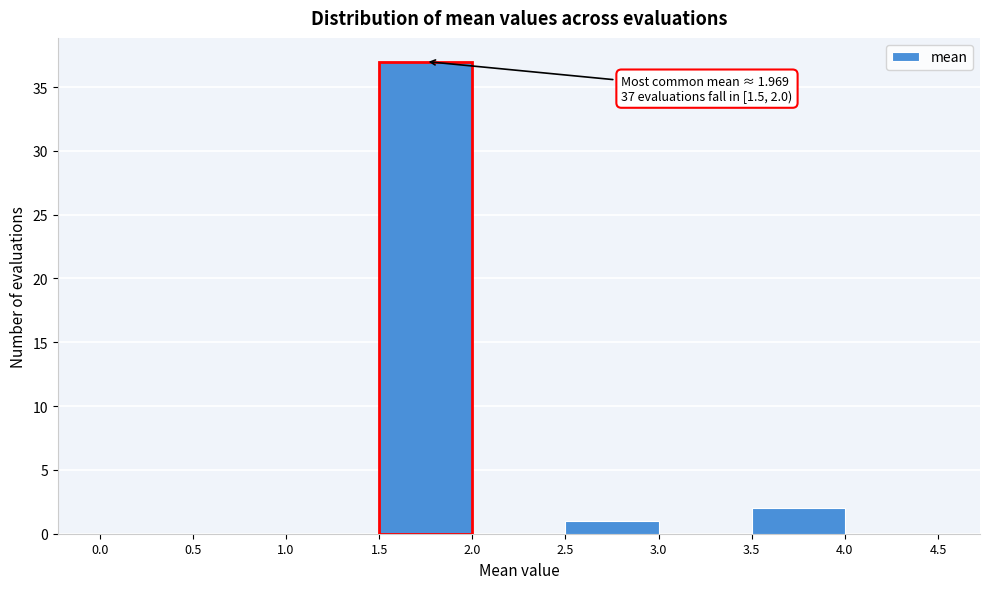

Which range on the x-axis has the tallest bar?

1.5 to 2.0